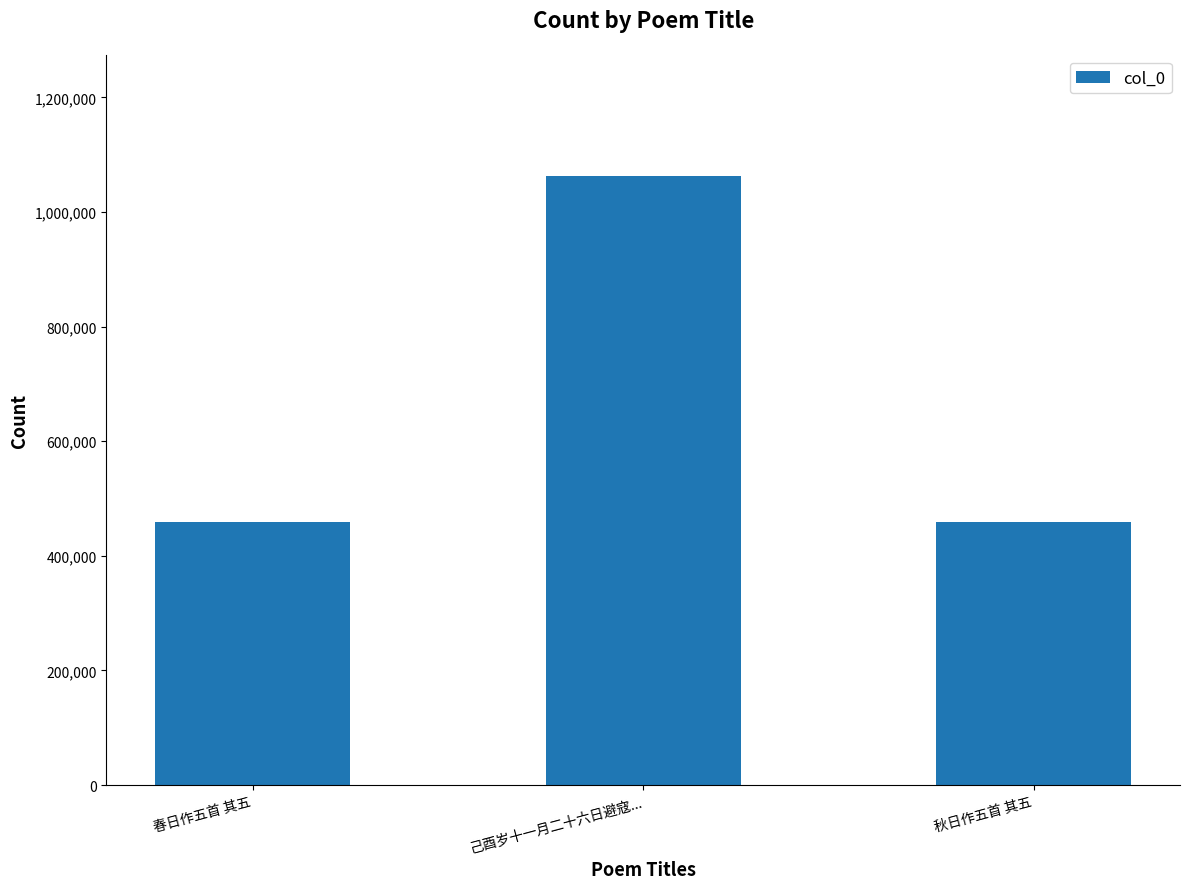

Is it true that the value at 己酉岁十一月二十六日避寇... is 1062107?

True